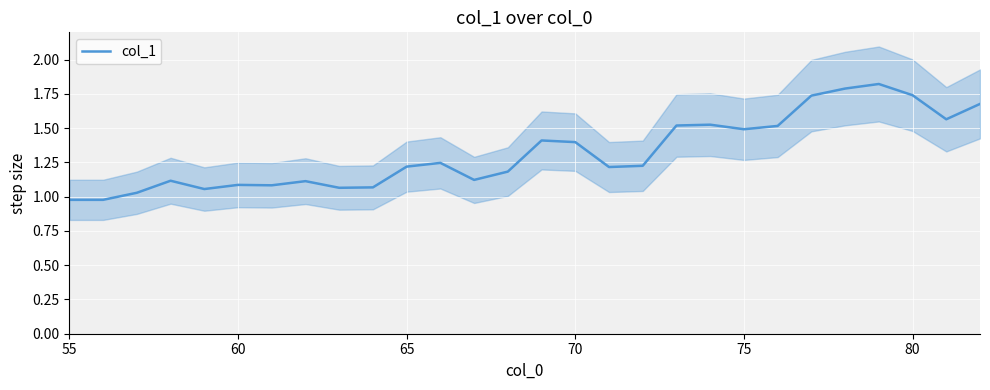

How many data points are less than 1?

2